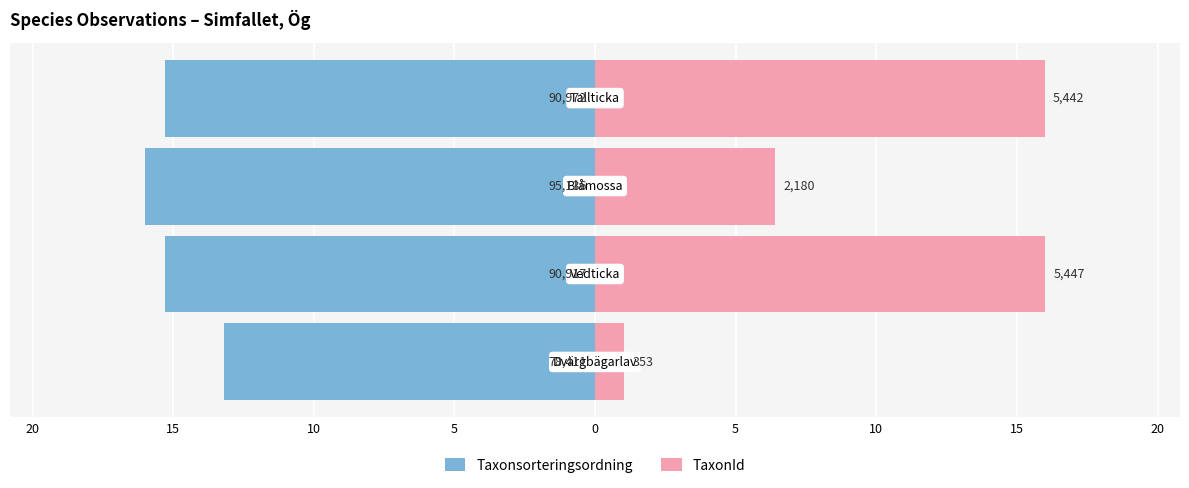

What is the value of the Taxonsorteringsordning bar at the 3rd from the left?

-16.0